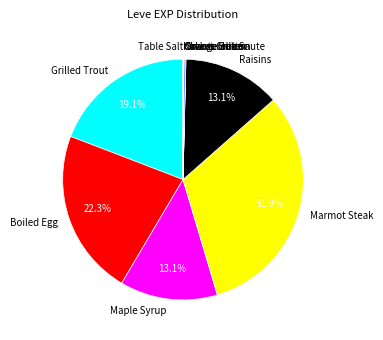

Which slice is the largest?

Marmot Steak